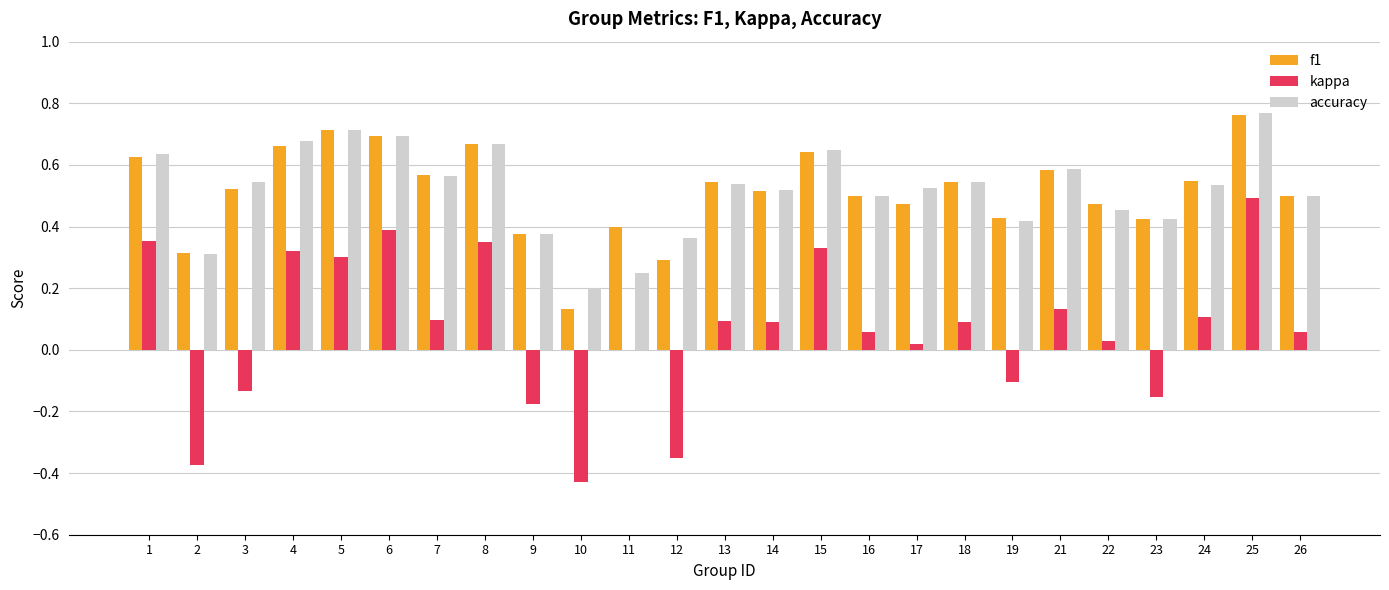

True or false: accuracy has a value of 0.3 at 25.

False